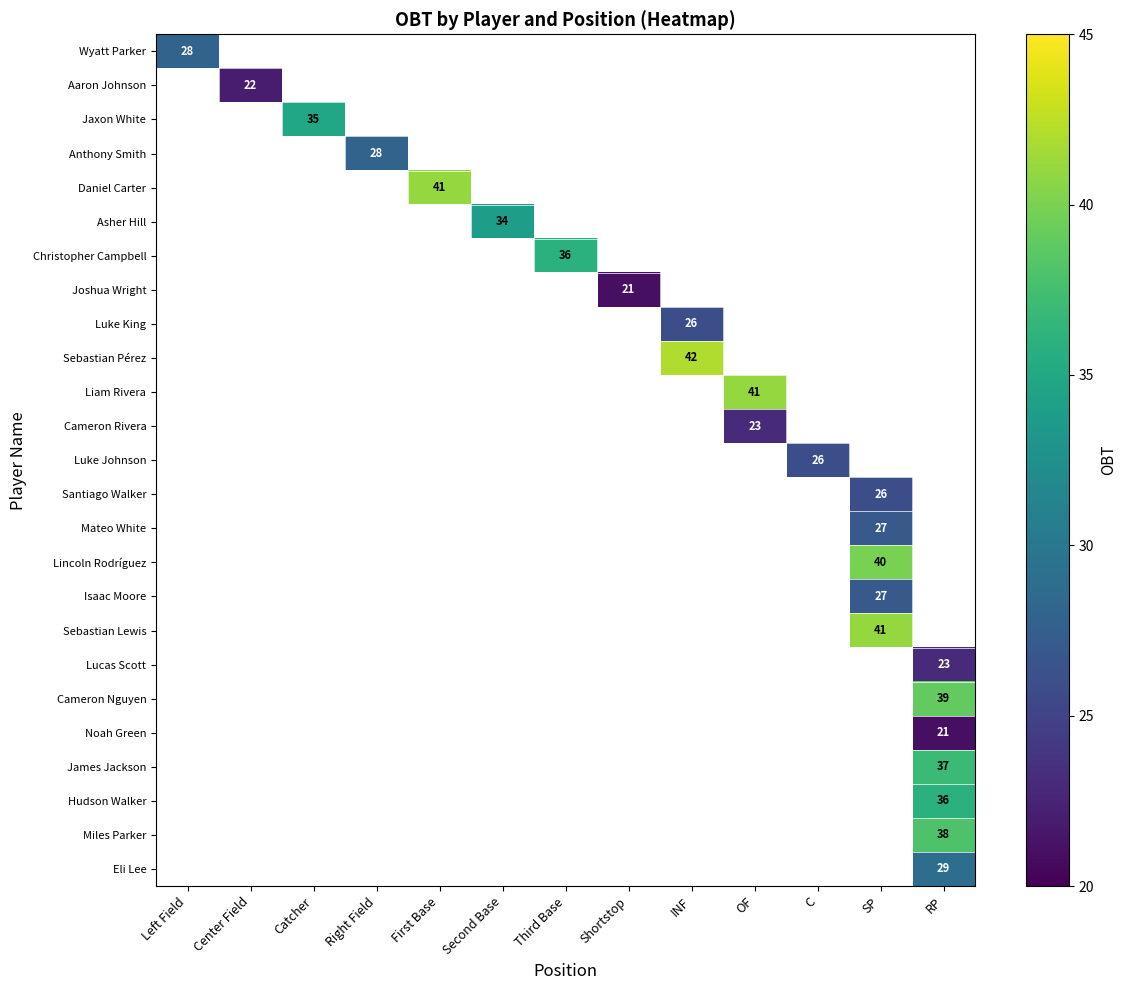

Count the number of categories in the chart.

13